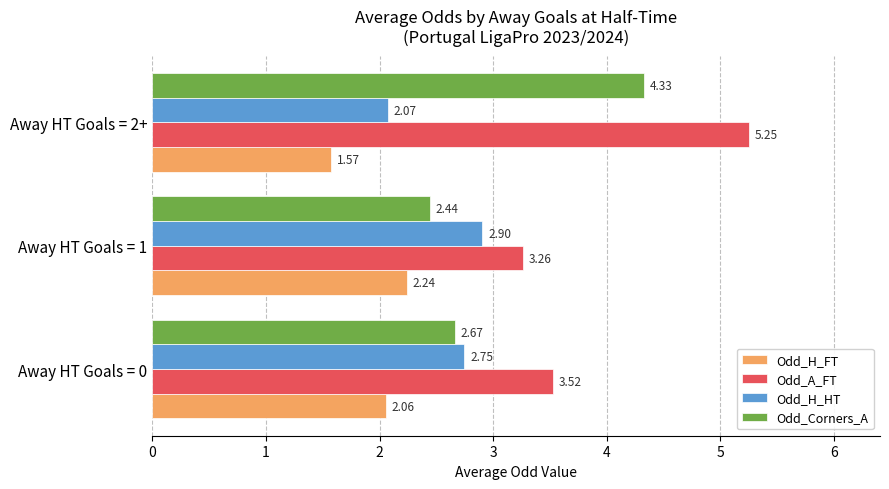

Which series has the widest spread of values?

Odd_A_FT